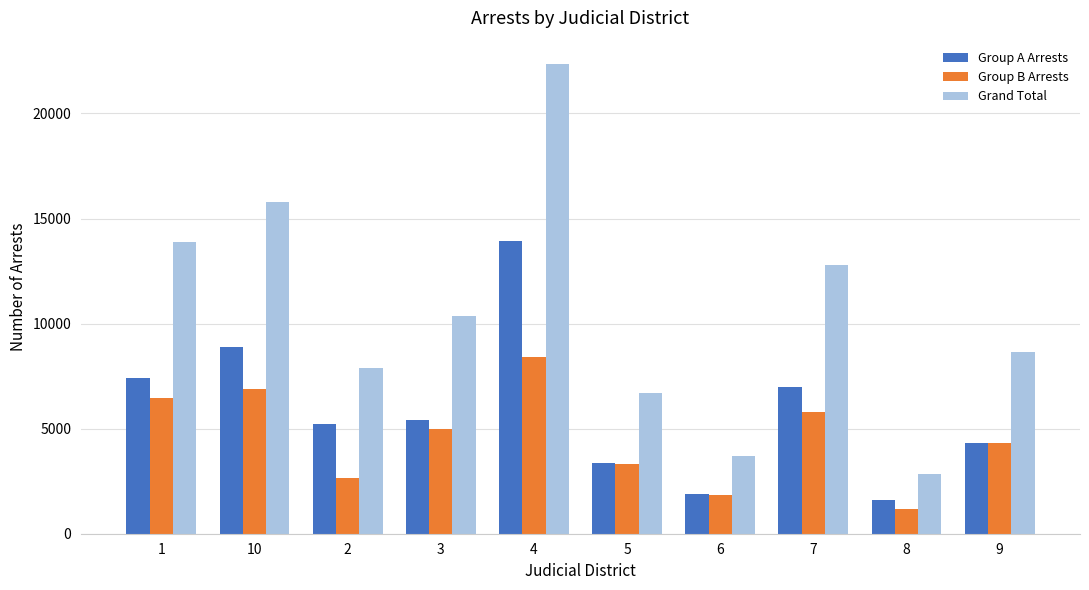

How many bars are there in each group?

3